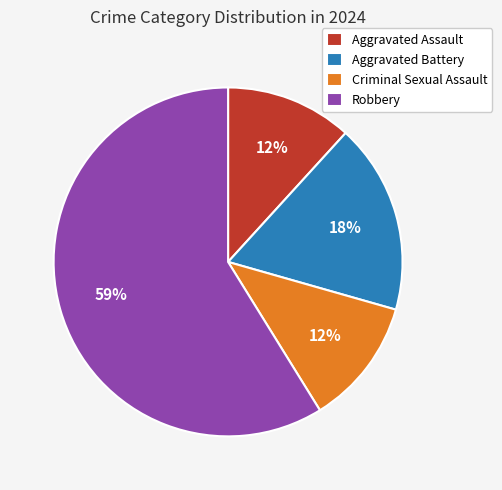

Combined, do Criminal Sexual Assault and Aggravated Assault account for over 50%?

No